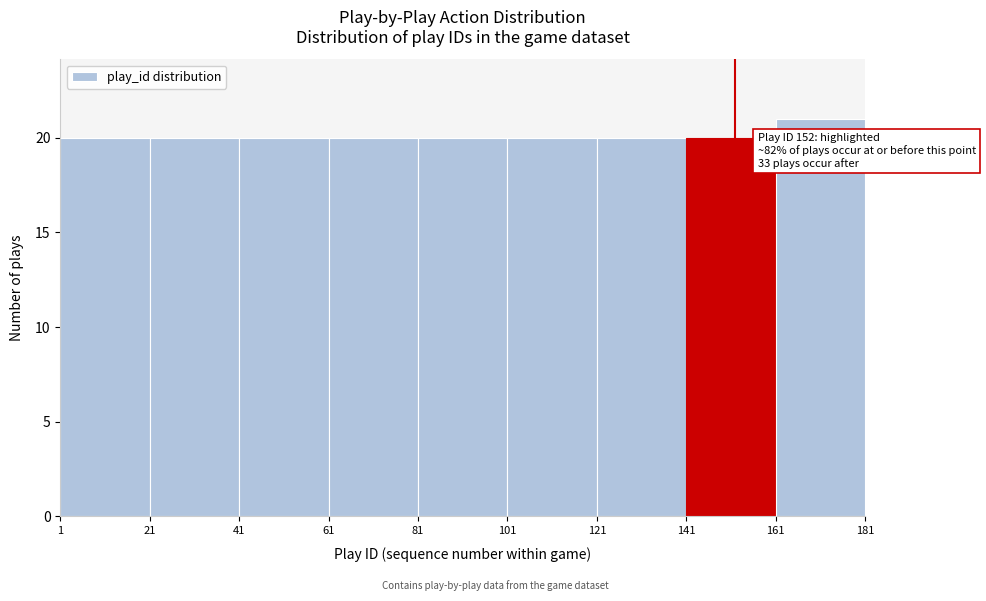

Over which range of the x-axis is the bar tallest?

161 to 181